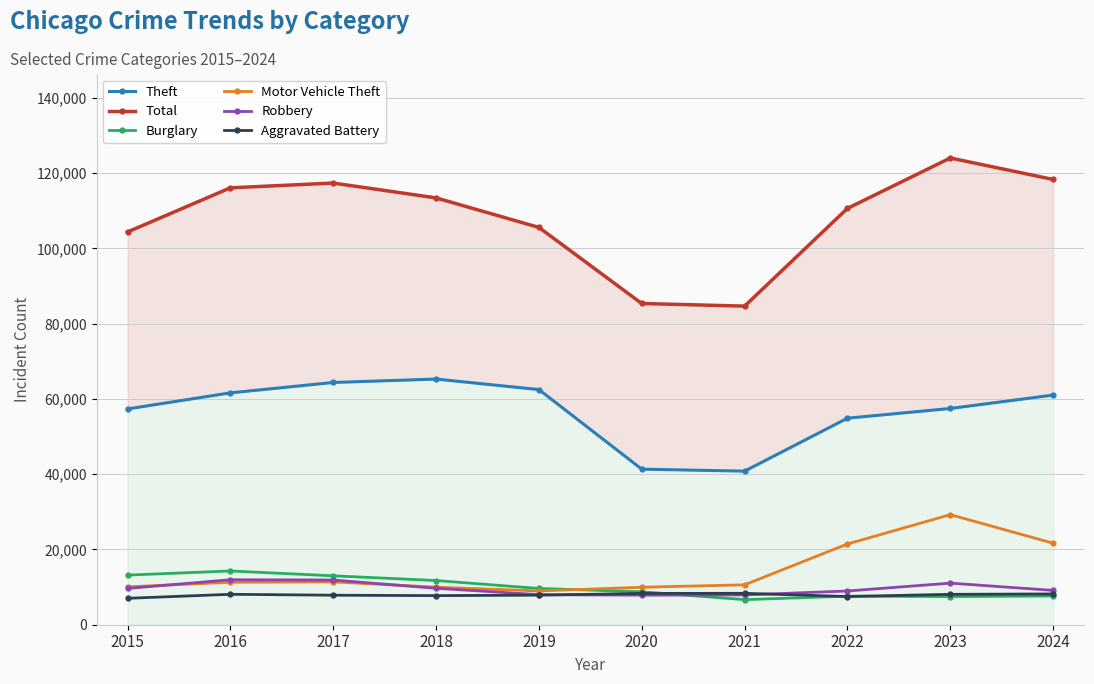

Which series has the widest spread of values?

Total